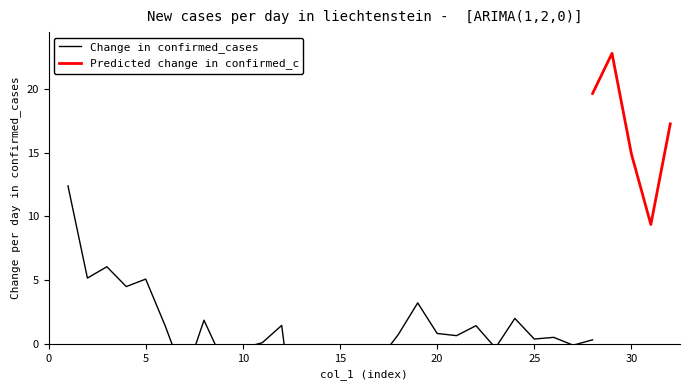

What is the maximum value for Predicted change in confirmed_c?

22.8